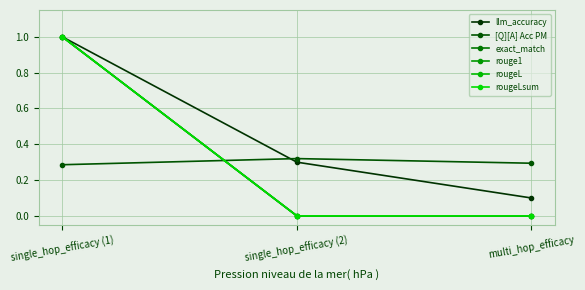

Does the chart have visible grid lines?

Yes